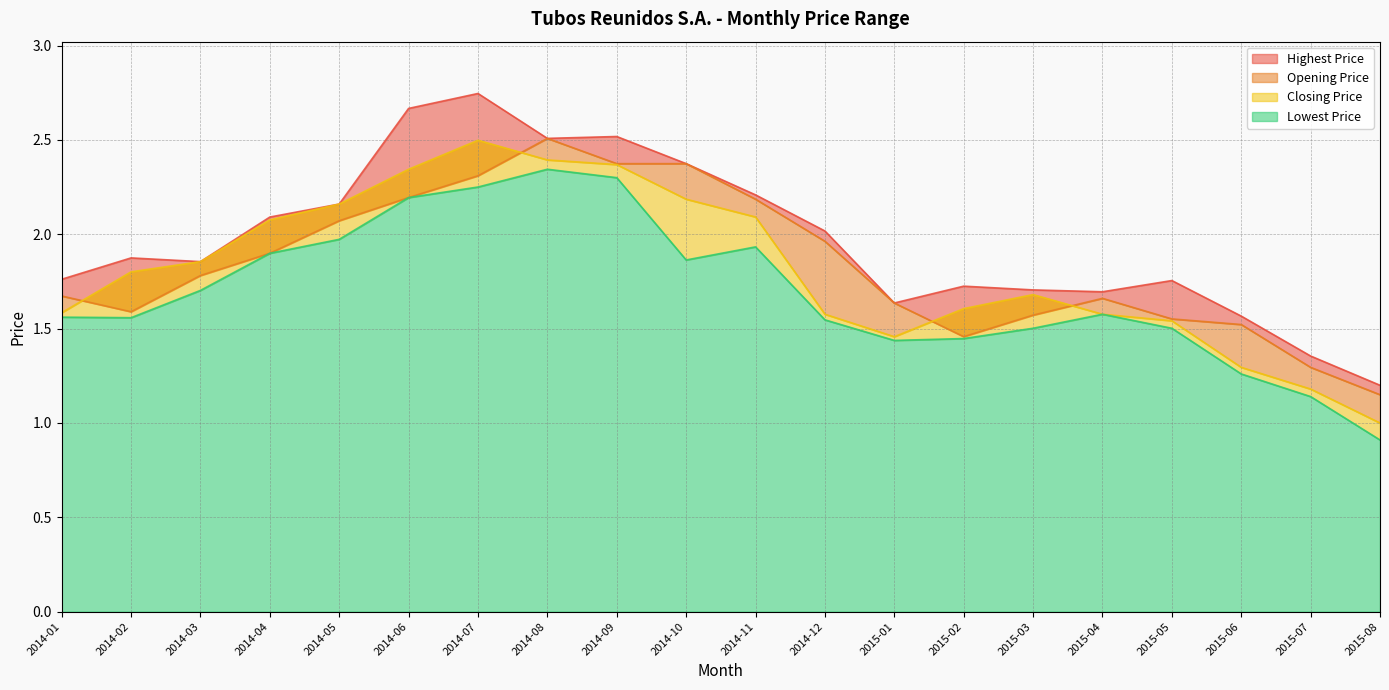

Is it true that Lowest Price equals 1.4 at 2015-02?

True